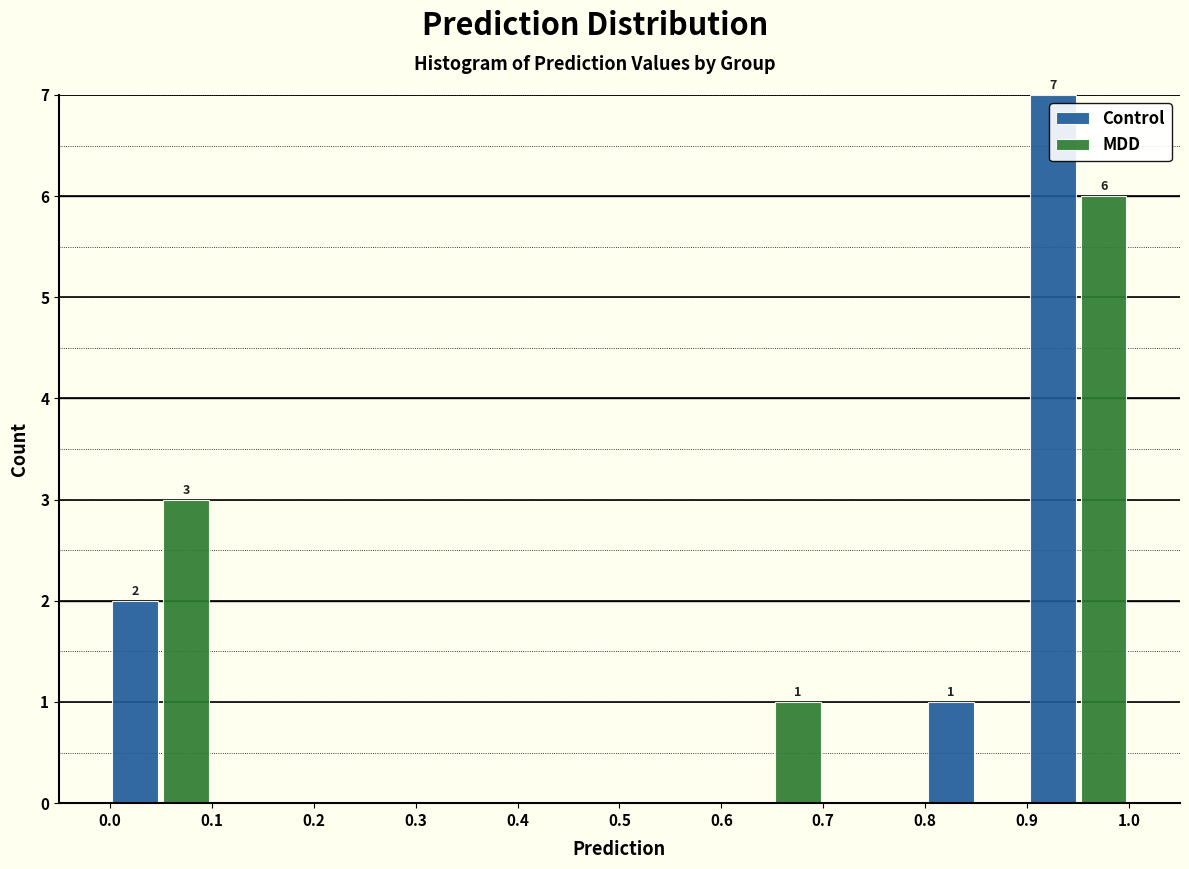

In the MDD series, which range on the x-axis has the tallest bar?

0.9 to 1.0